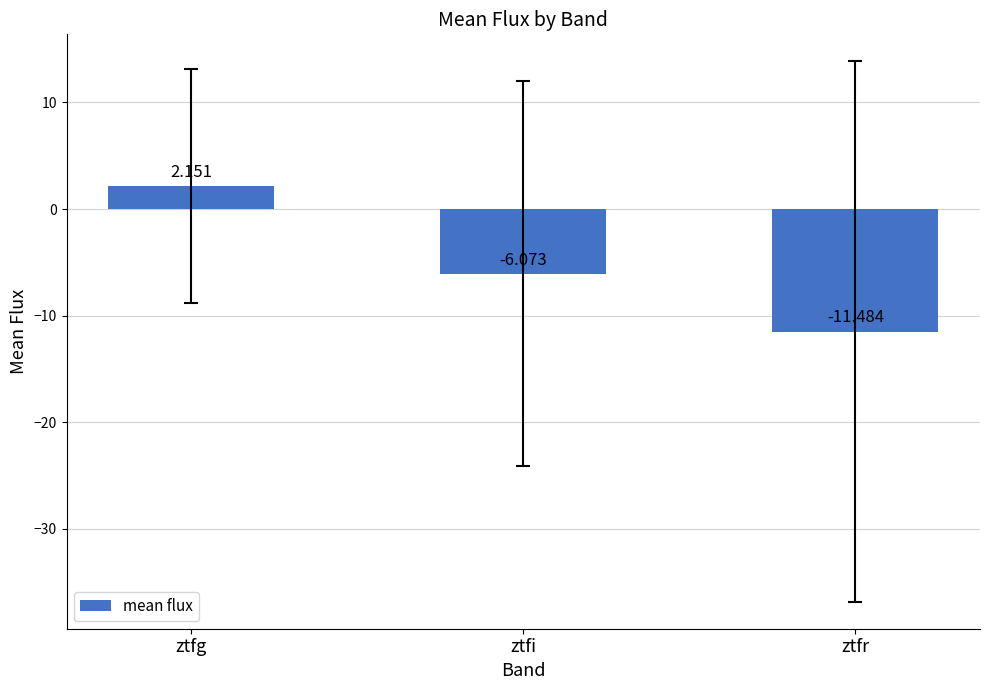

Which category has the lowest value across all series?

ztfr